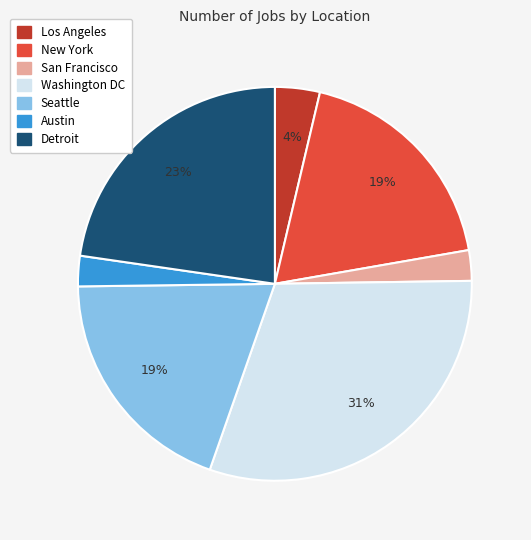

Which slice is the largest?

Washington DC